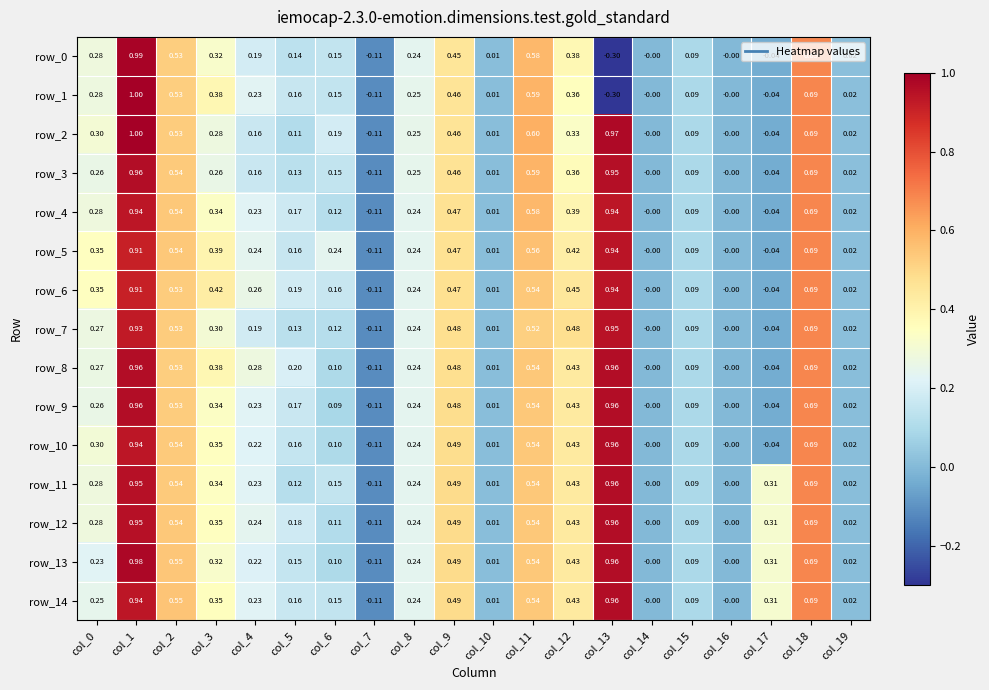

What is the difference between the maximum and minimum values in the row_2 series?

1.1